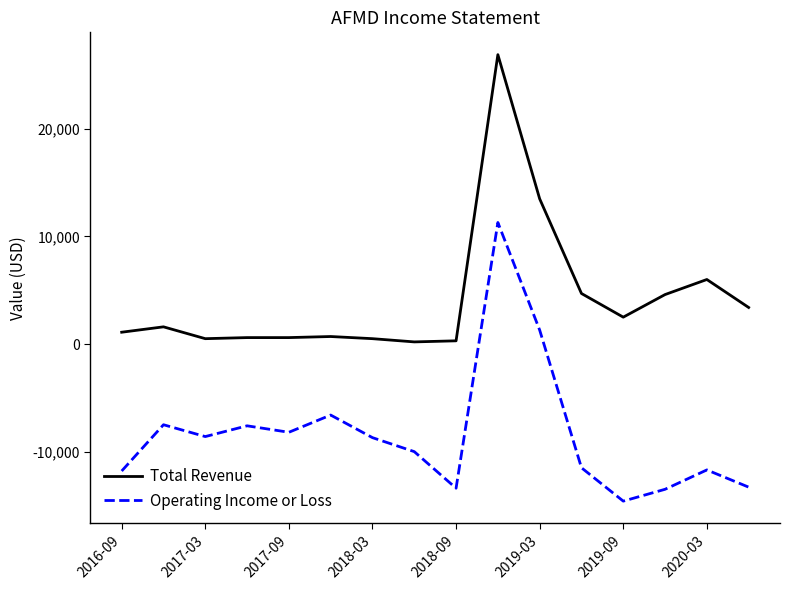

Which series has the largest total across all categories?

Total Revenue